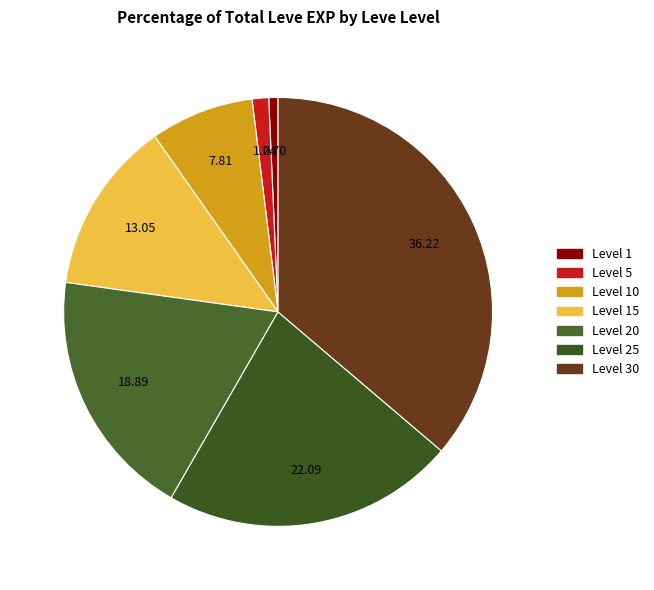

Count the number of slices in the pie.

7